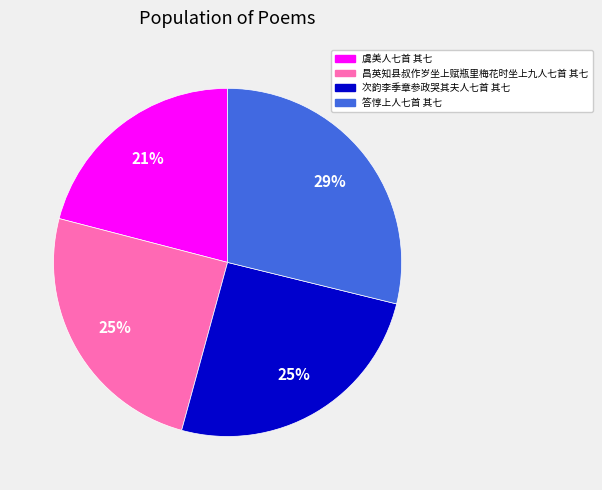

How many slices are in this pie chart?

4